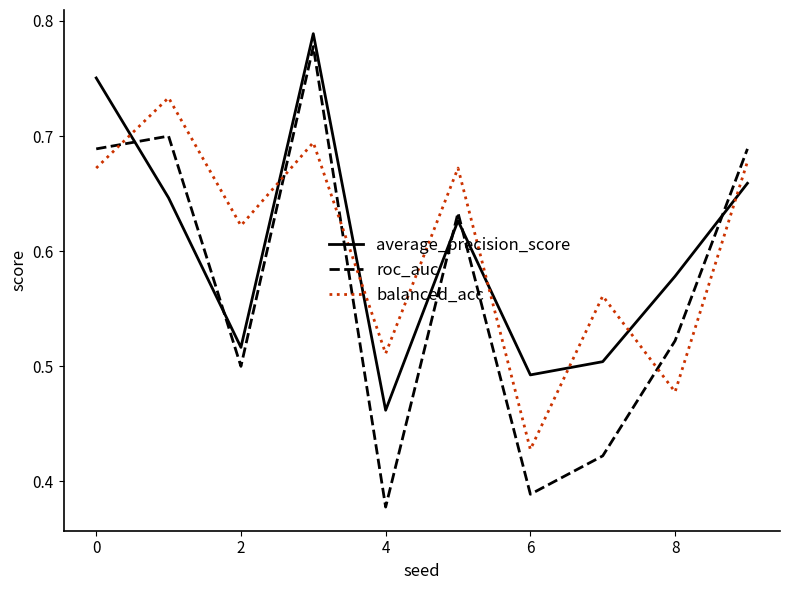

True or false: roc_auc has more than 1 points higher than both neighbors.

True